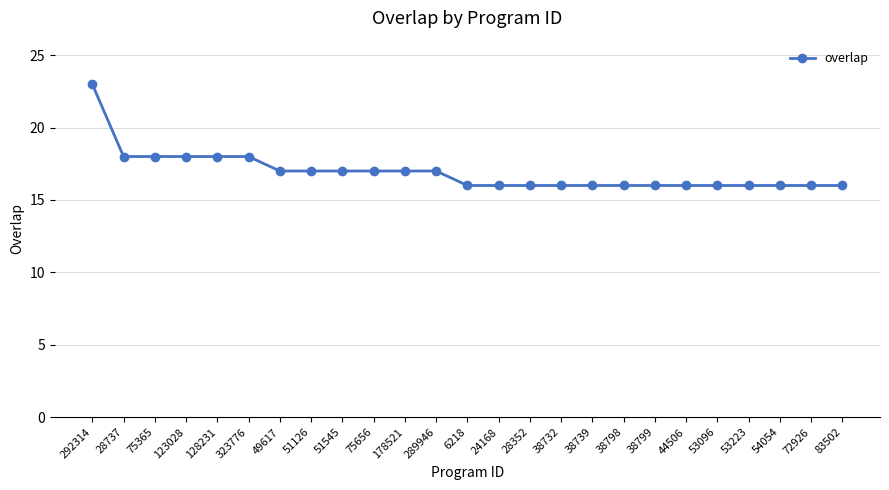

Reading left to right, extract all data points from this chart.

292314=23	28737=18	75365=18	123028=18	128231=18	323776=18	49617=17	51126=17	51545=17	75656=17	178521=17	289946=17	6218=16	24168=16	28352=16	38732=16	38739=16	38798=16	38799=16	44506=16	53096=16	53223=16	54054=16	72926=16	83502=16